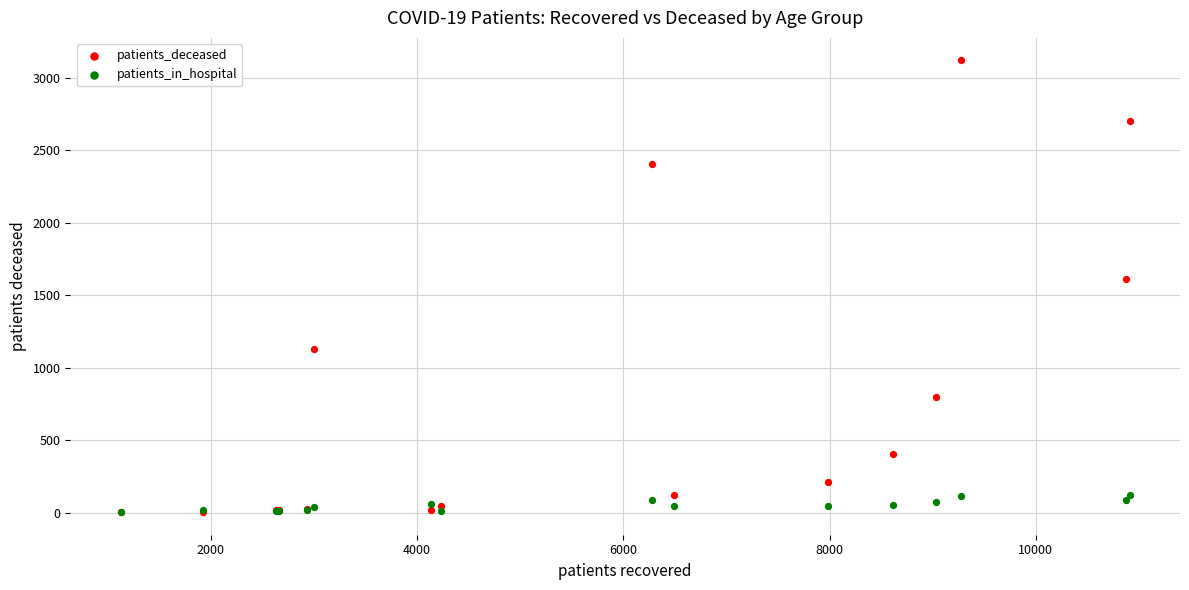

Across all series, what Y value is closest to 1560?

1608